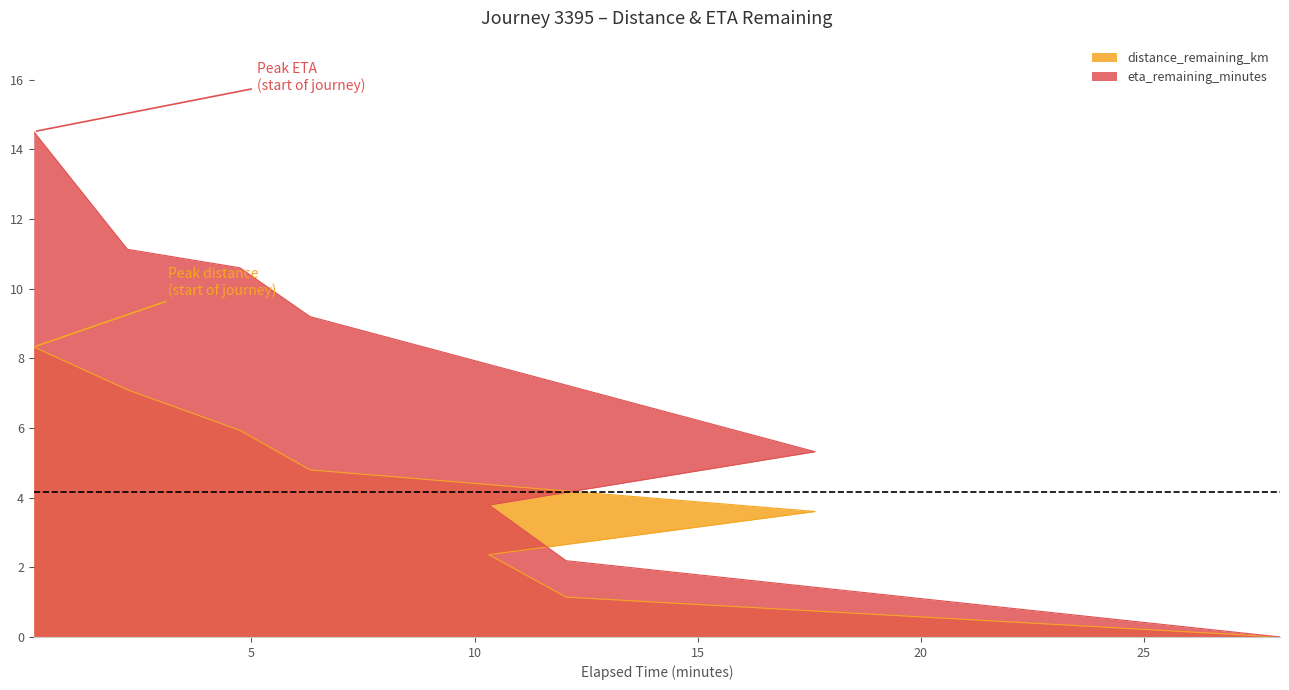

Reading left to right, what are all the values shown in this chart?

distance_remaining_km: 8.3	7.1	5.9	4.8	3.6	2.4	1.1	0.0
eta_remaining_minutes: 14.5	11.1	10.6	9.2	5.3	3.8	2.2	0.0